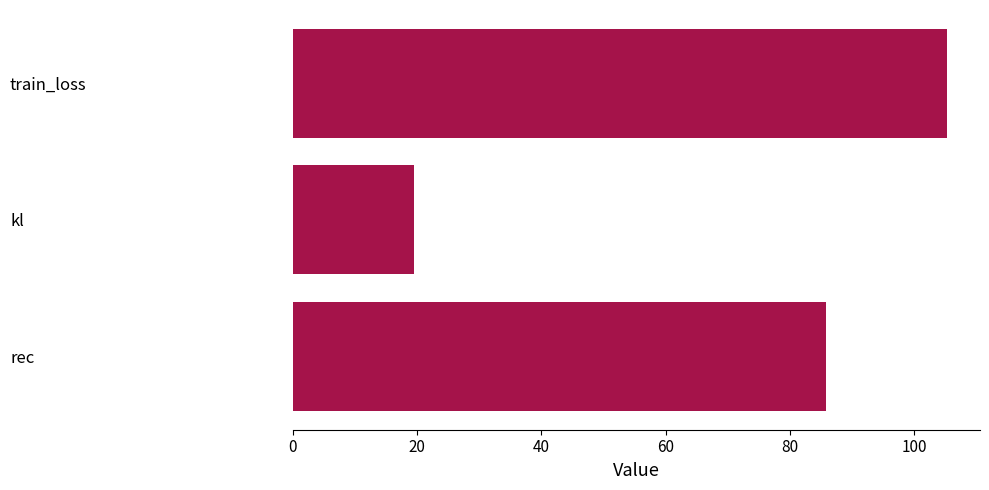

True or false: the data shows 105.3 at train_loss.

True